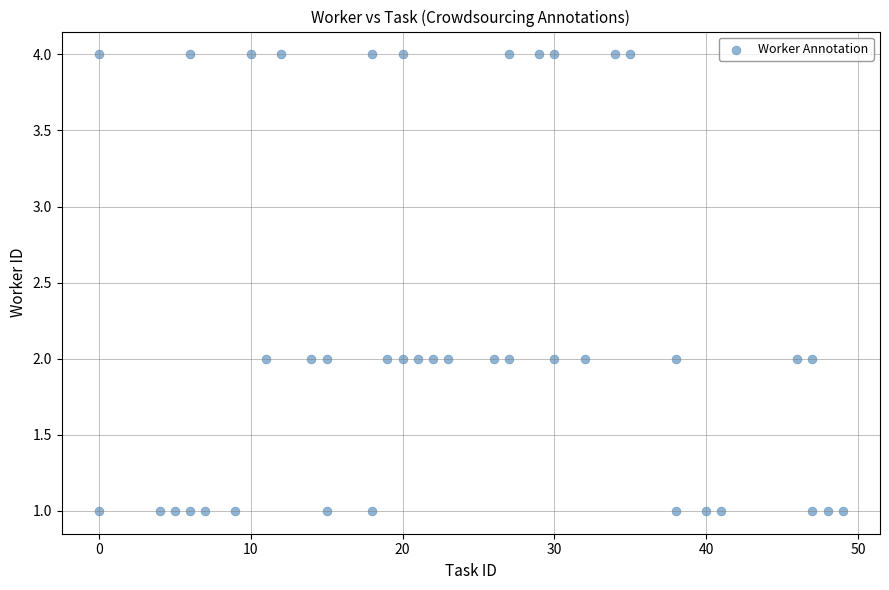

What is the range of X values (max minus min)?

49